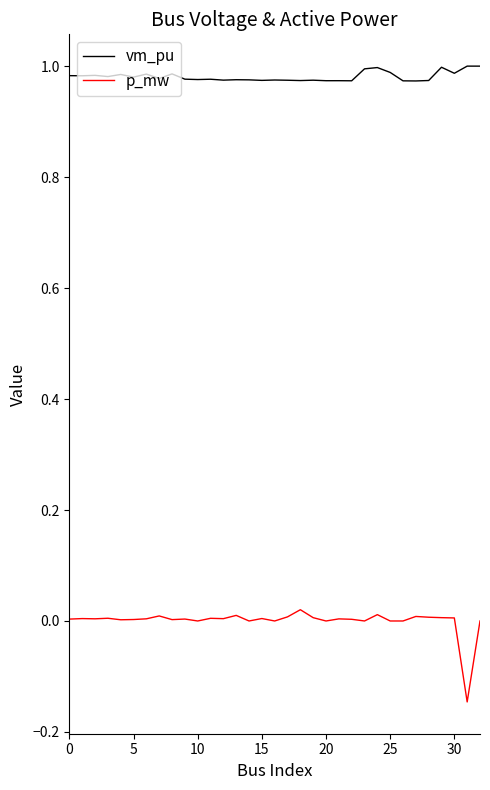

Rank the series by their maximum value, from lowest to highest.

p_mw, vm_pu